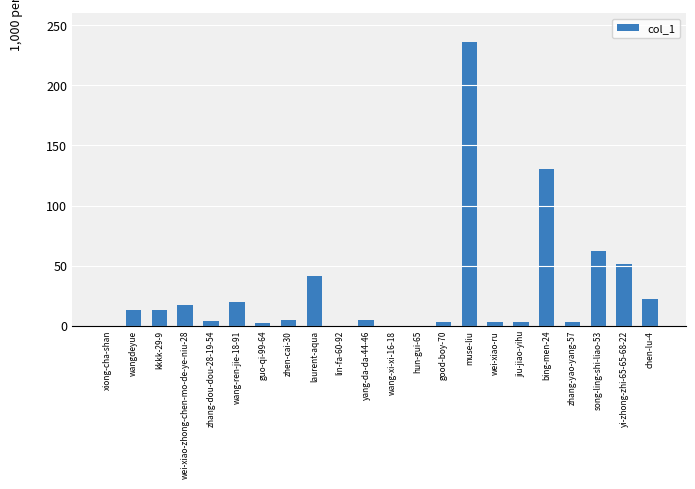

Approximately how many times larger is the value at guo-qi-99-64 compared to zhen-cai-30?

0.4